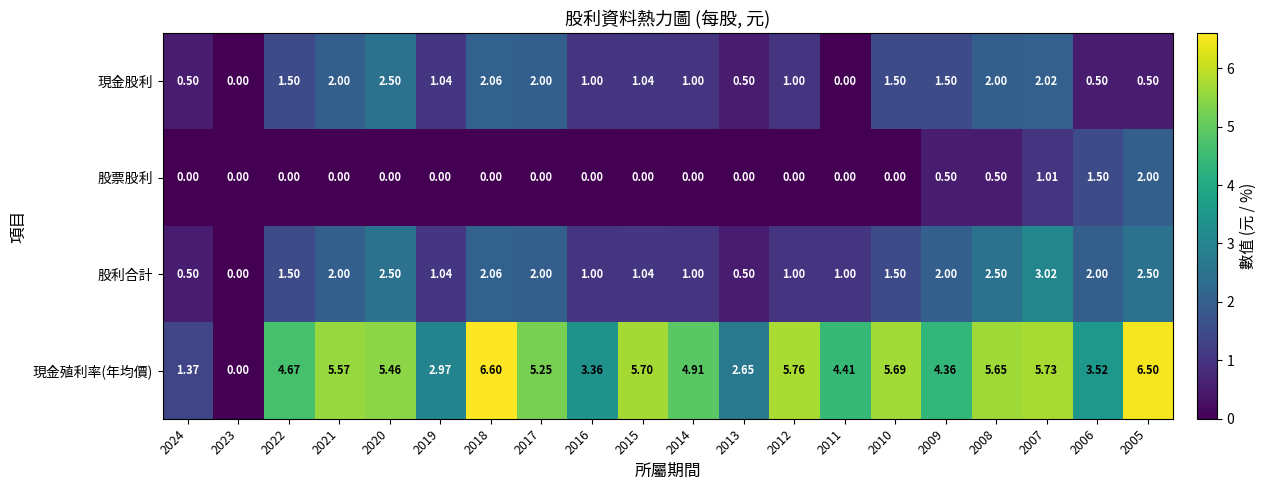

Which series changed the most between 2015 and 2014?

現金殖利率(年均價)